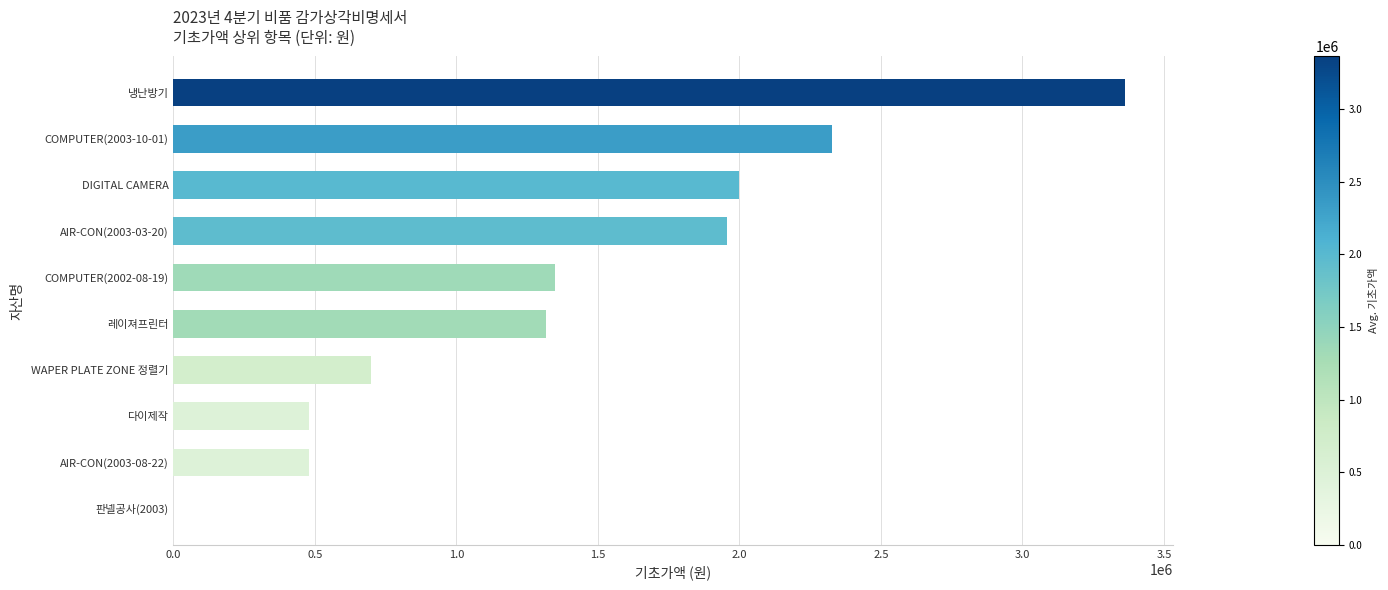

What is the average value?

1397273